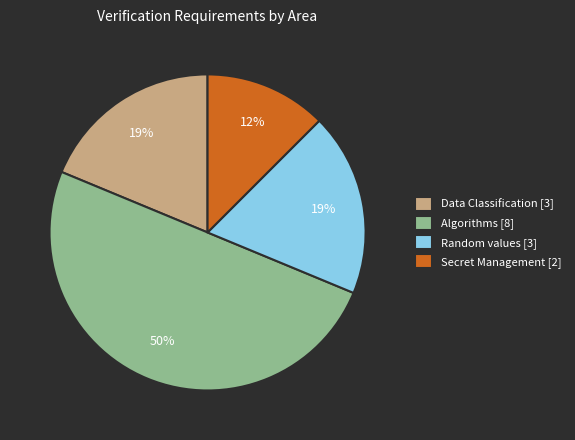

Does Secret Management represent more than half of the total?

No